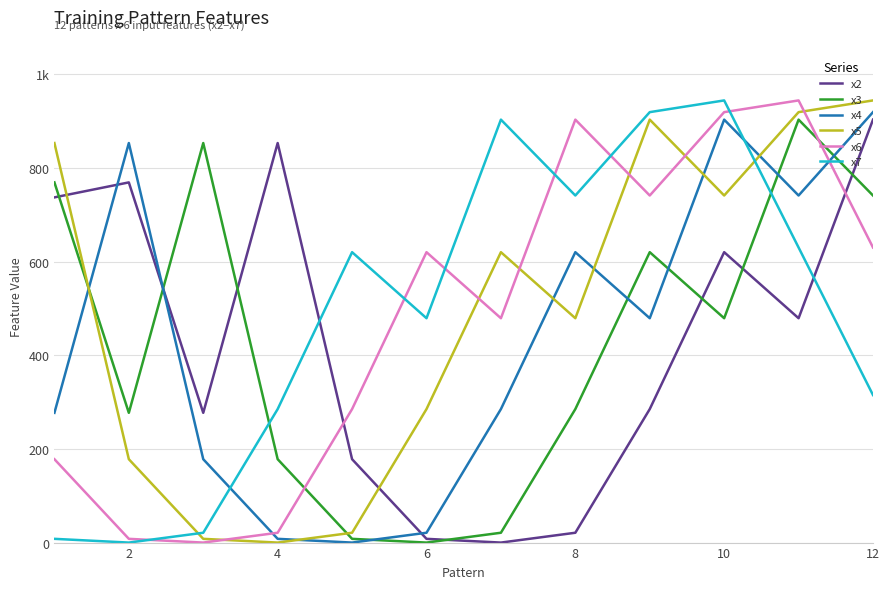

Does the chart display data point markers on the line(s)?

No